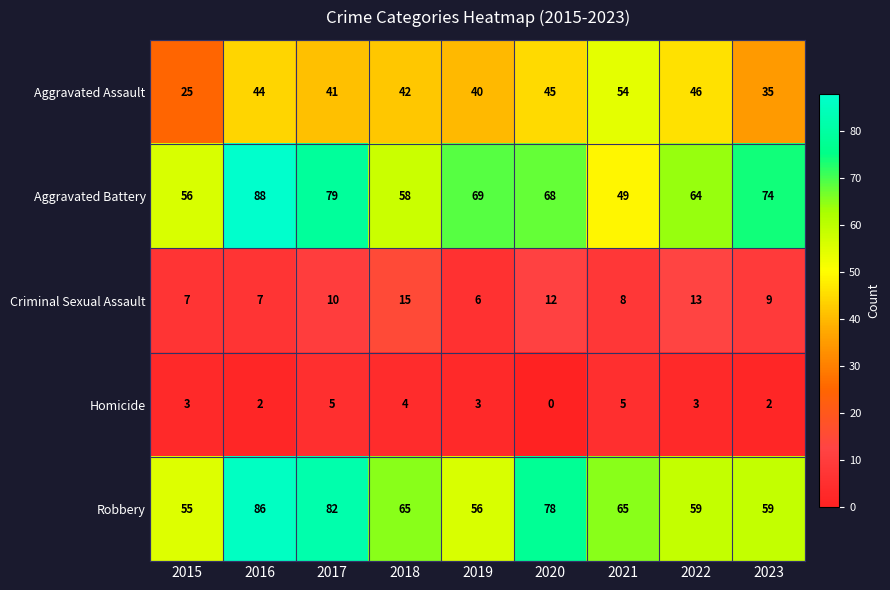

Which series changed the most between 2016 and 2021?

Aggravated Battery